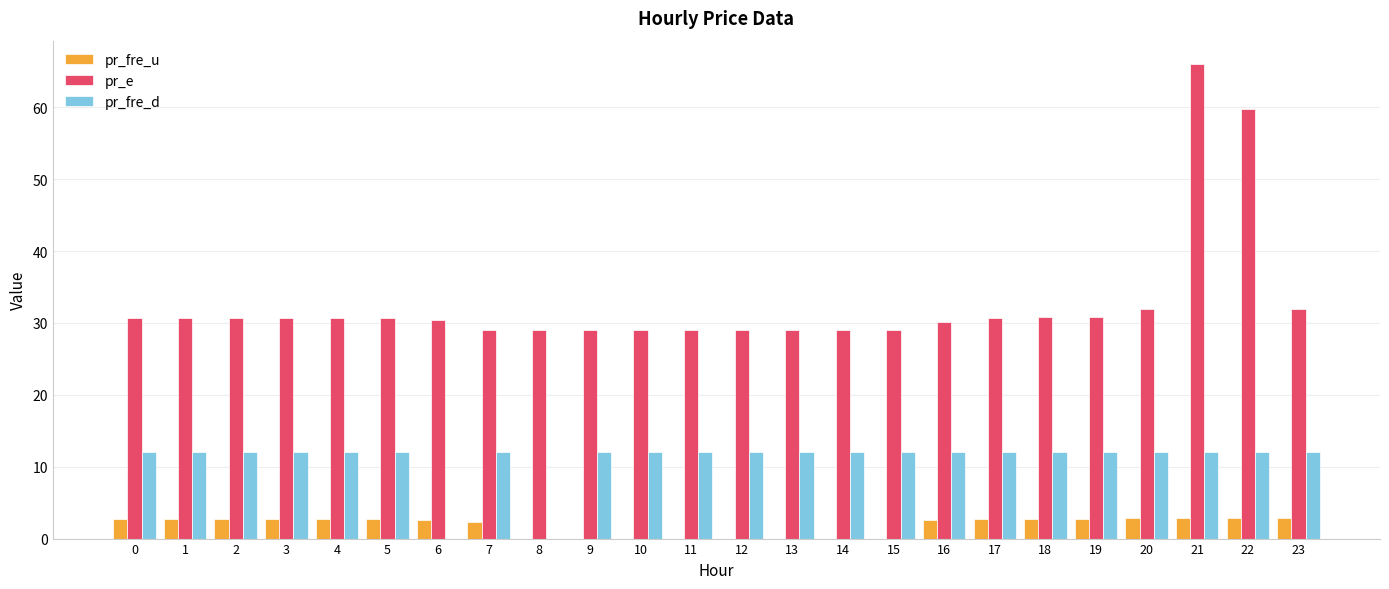

Is it true that pr_fre_u equals 2.7 at 17?

True